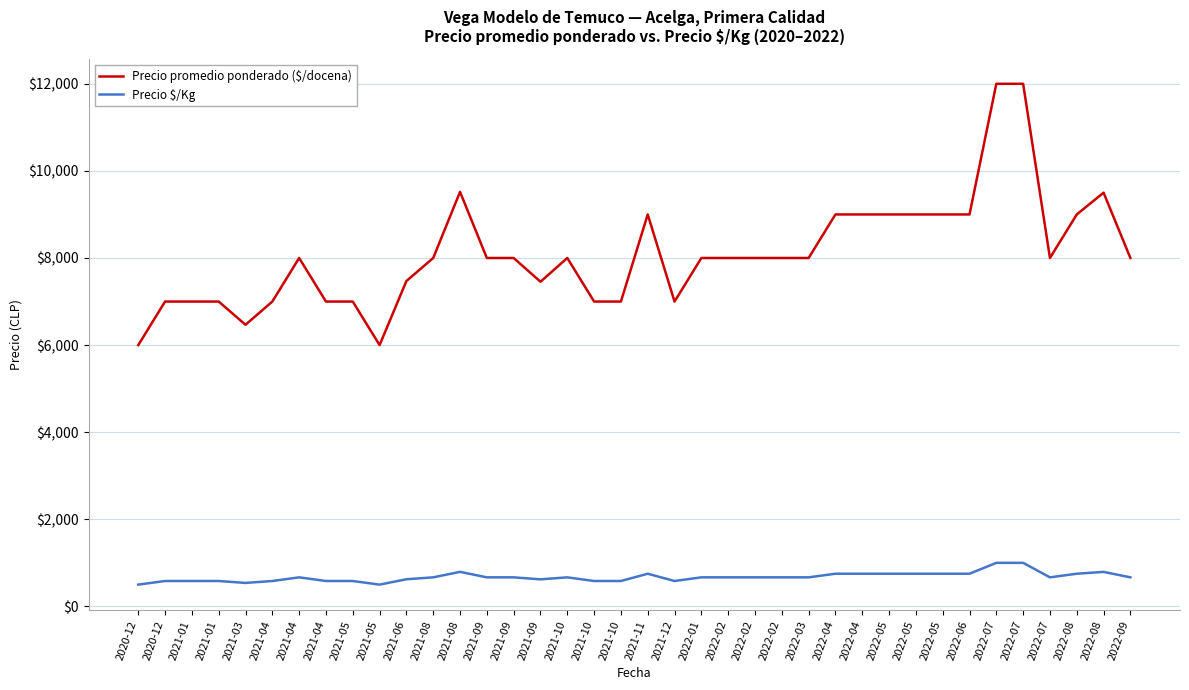

How many lines are shown in the chart?

2